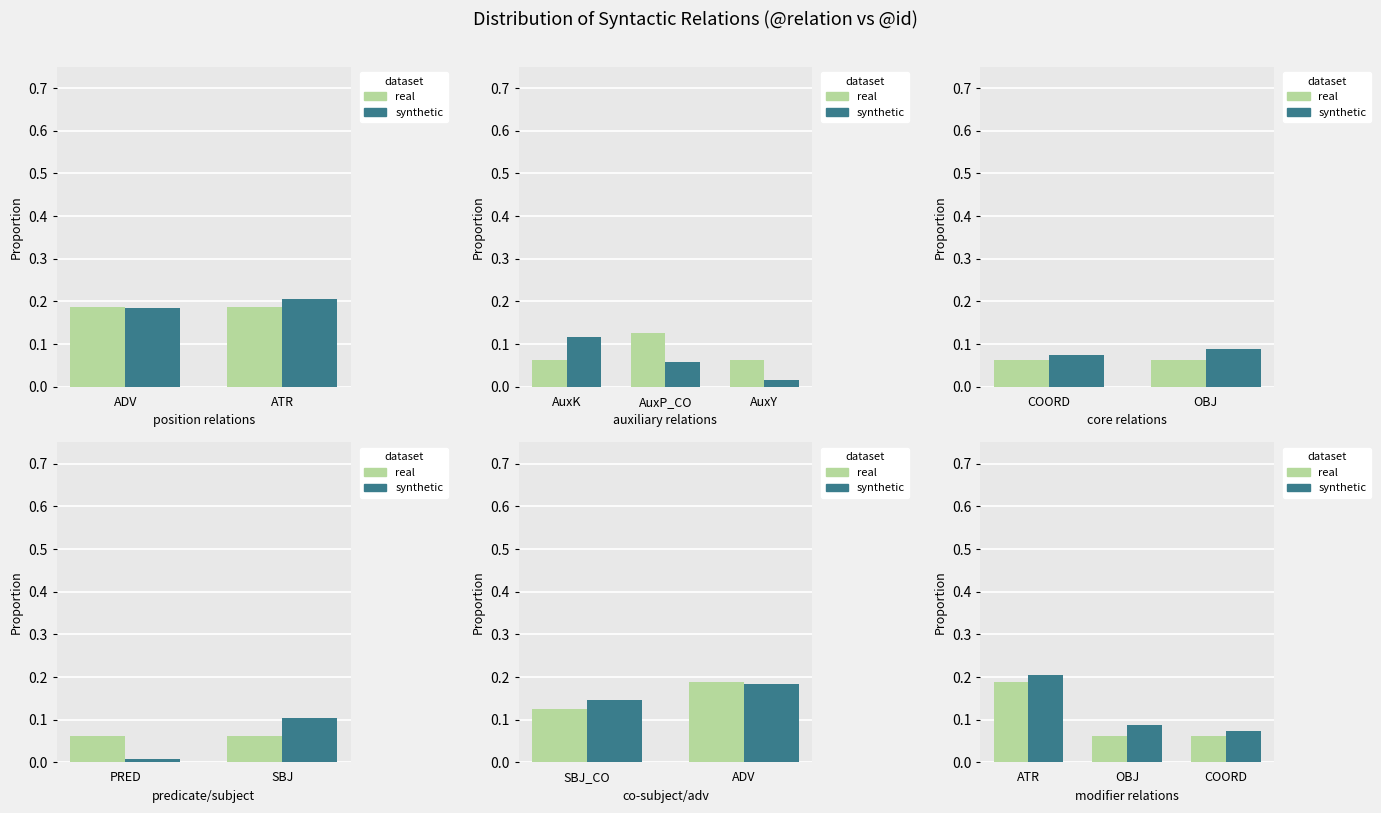

Which series has the widest spread of values?

synthetic